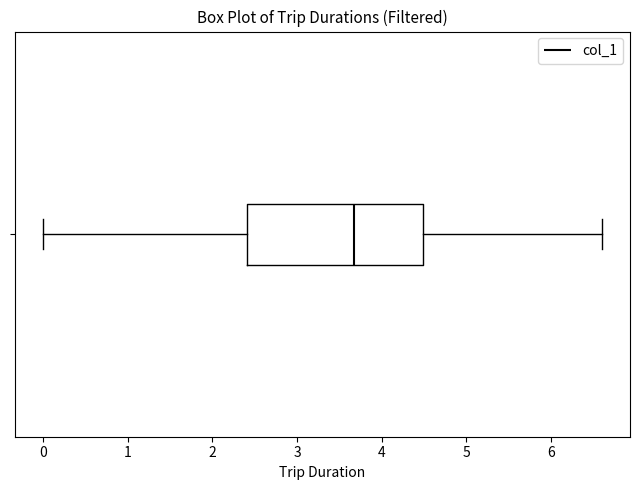

Where is the left edge of the box on the x-axis? The values are not printed on the chart, so give them approximately, as read against the axis.

2.4